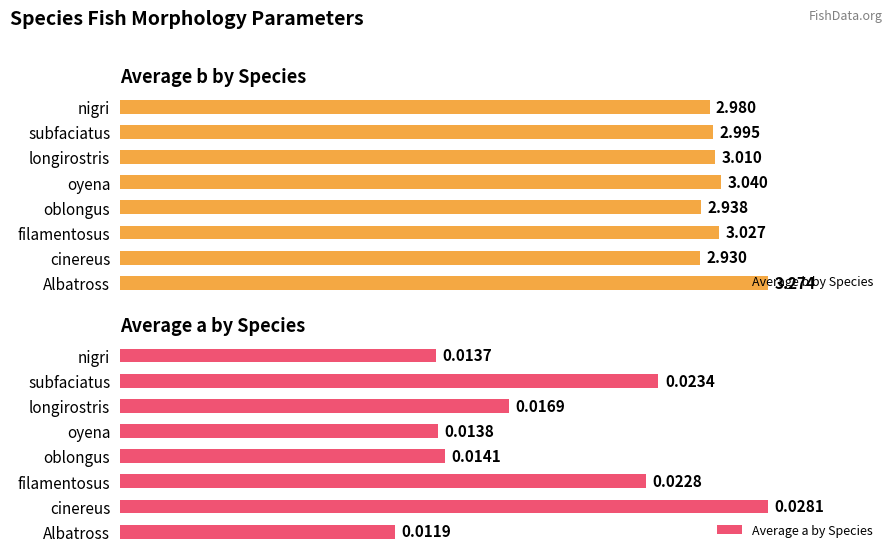

What is the sum of all Average b by Species values?

24.2